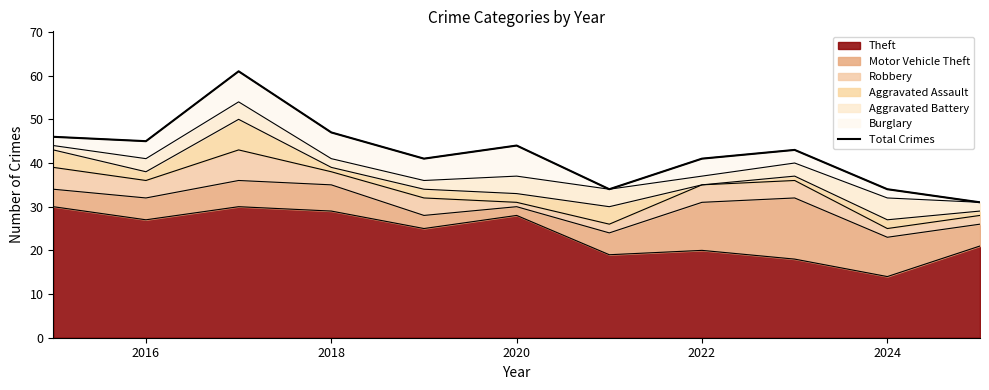

How many points are lower than both their immediate neighbors (excluding endpoints)?

3